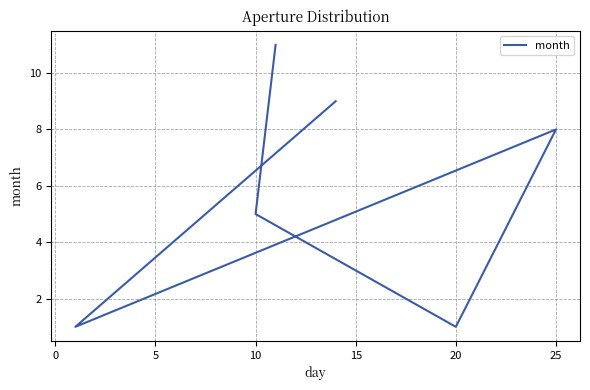

The value at 20 is 13. True or false?

False